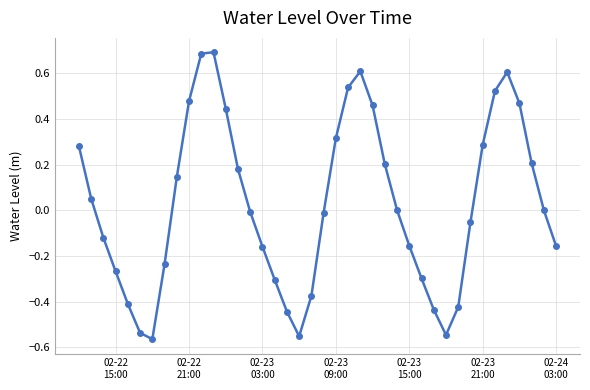

How many points are lower than both their immediate neighbors (excluding endpoints)?

3